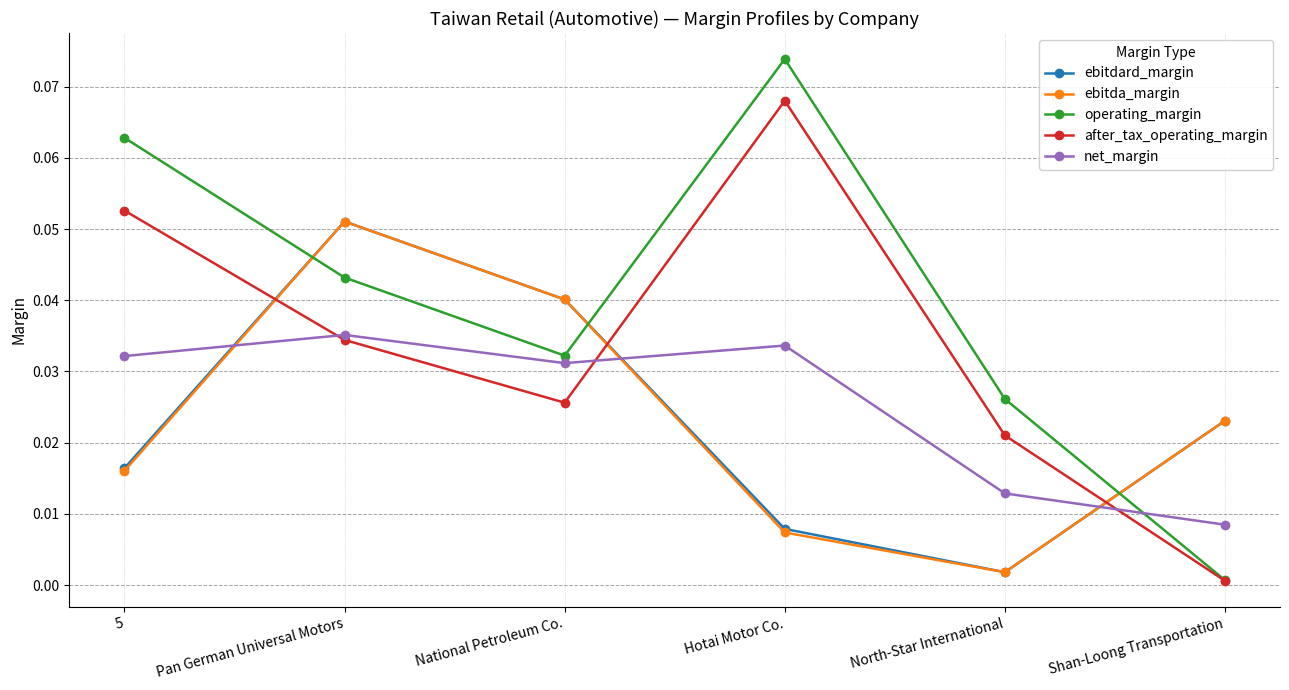

What position from the right is 5?

6